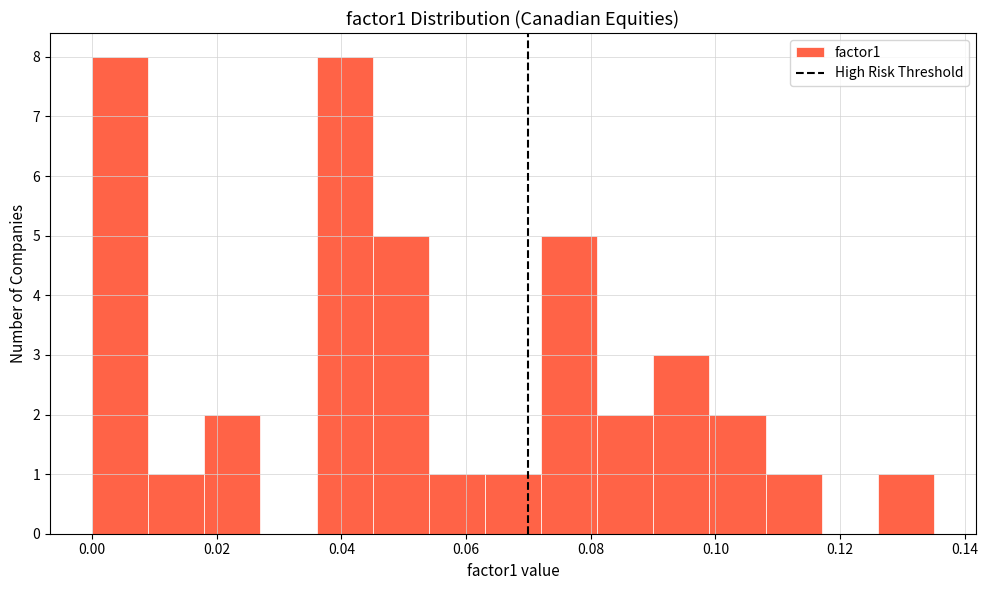

Reading left to right, list every bar in this chart as the range it spans on the x-axis followed by its height. Neither the bar edges nor the heights are printed on the chart, so give them approximately, as read against the axes.

0.000 to 0.010: 8
0.010 to 0.018: 1
0.018 to 0.028: 2
0.028 to 0.036: 0
0.036 to 0.046: 8
0.046 to 0.054: 5
0.054 to 0.064: 1
0.064 to 0.072: 1
0.072 to 0.082: 5
0.082 to 0.090: 2
0.090 to 0.100: 3
0.100 to 0.108: 2
0.108 to 0.118: 1
0.118 to 0.126: 0
0.126 to 0.136: 1